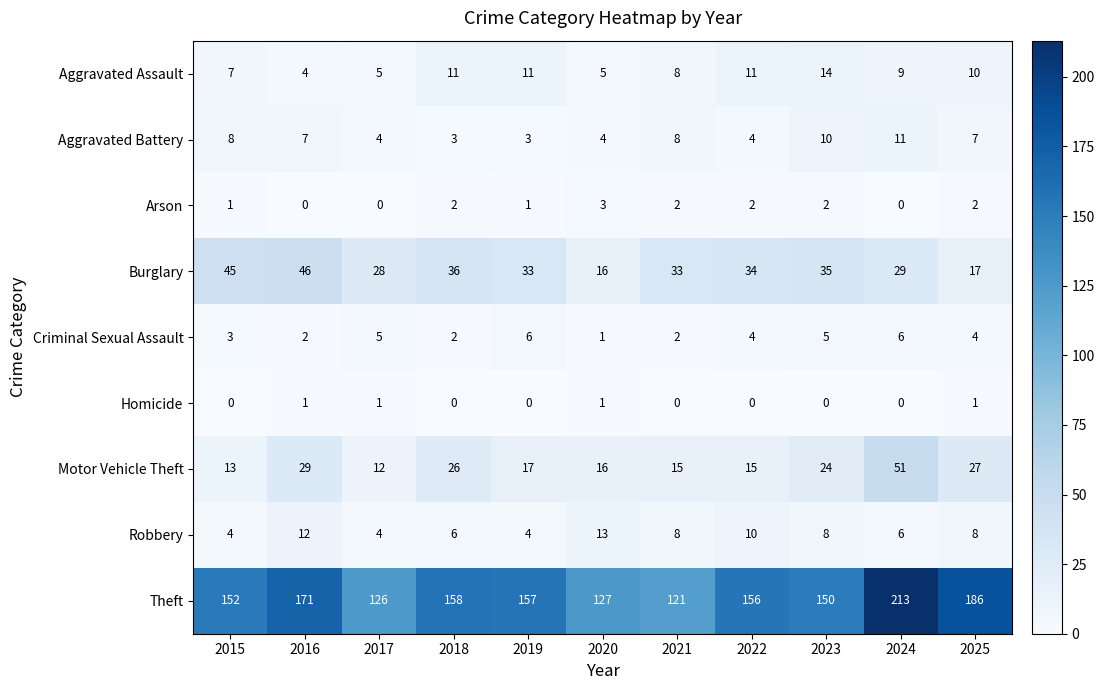

Rank the series by their maximum value, from highest to lowest.

Theft, Motor Vehicle Theft, Burglary, Aggravated Assault, Robbery, Aggravated Battery, Criminal Sexual Assault, Arson, Homicide